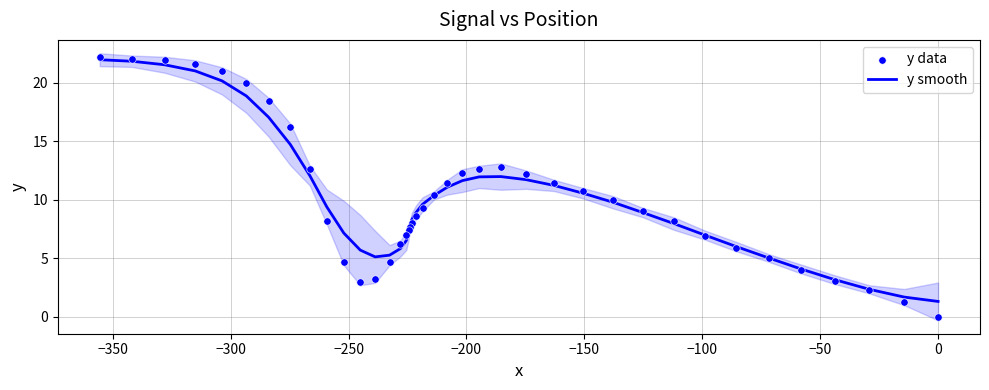

Which series has the largest total across all categories?

y smooth